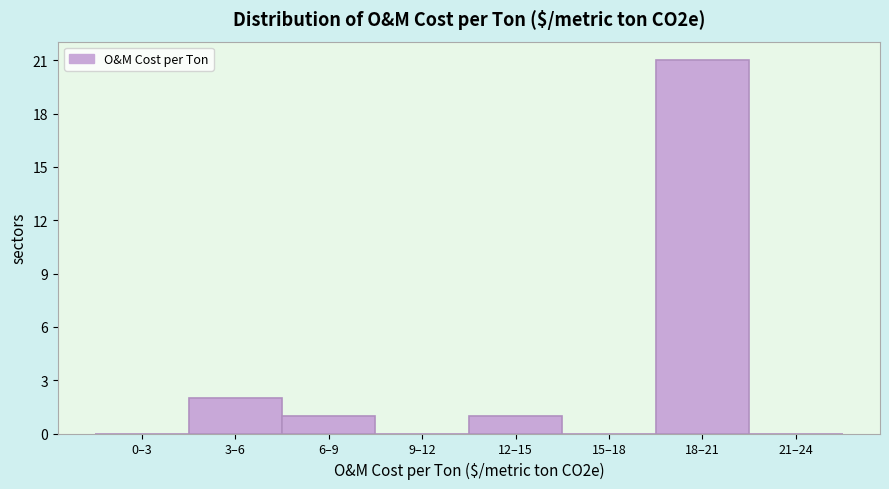

Reading left to right, list all the values displayed in this chart.

0–3=0	3–6=2	6–9=1	9–12=0	12–15=1	15–18=0	18–21=21	21–24=0